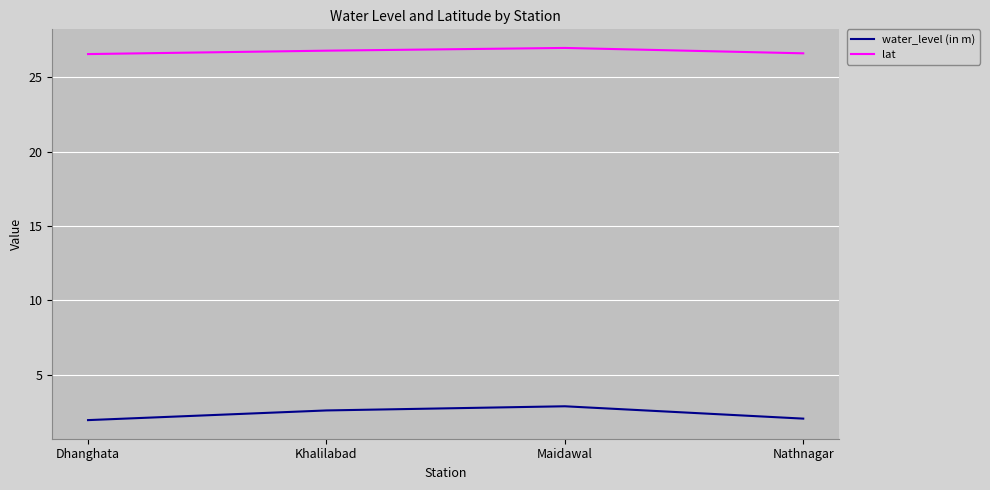

What position from the left is Maidawal?

3